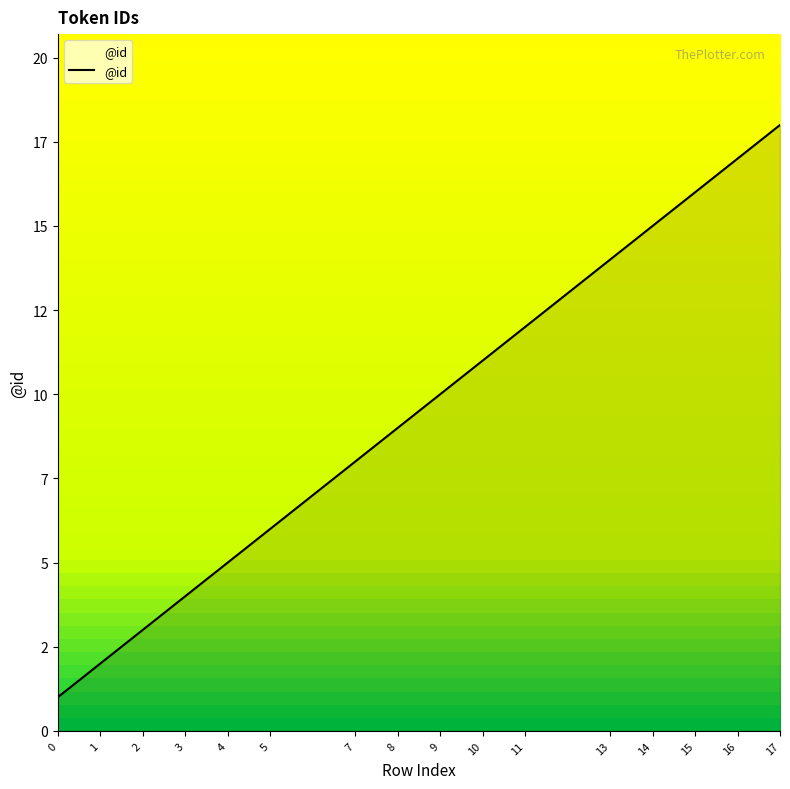

What is the value of the 12th point from the left?

14